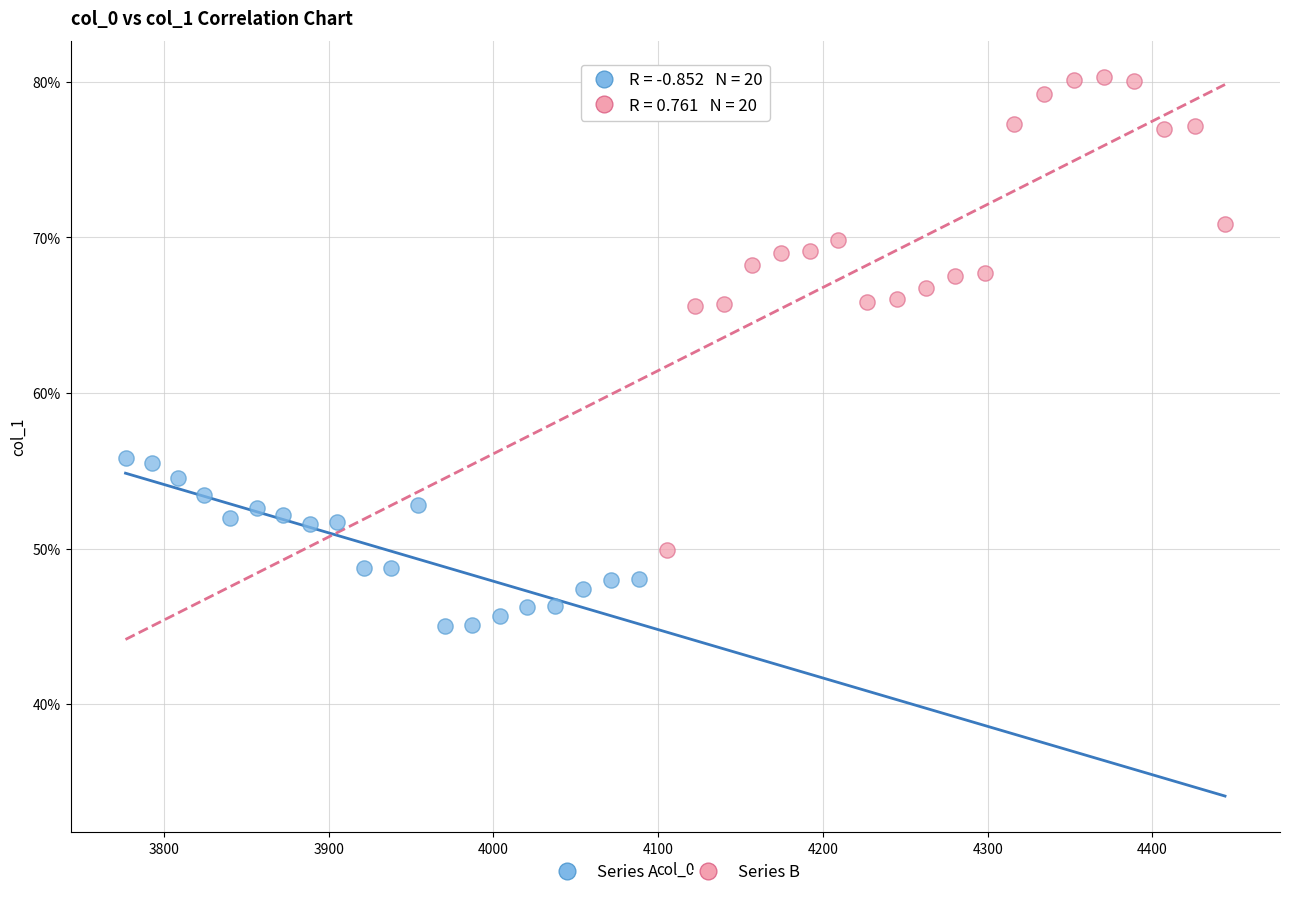

Which series contains the highest Y value?

Series B